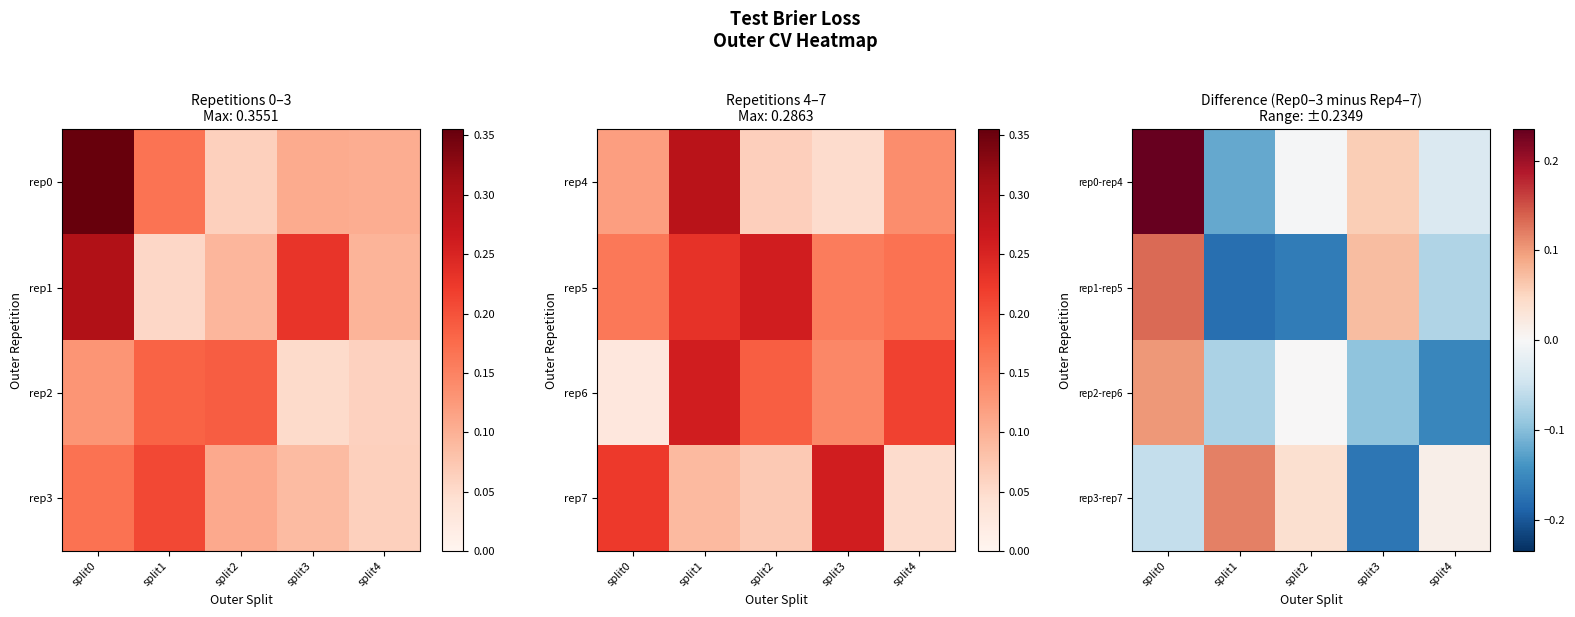

How many distinct data groups are displayed?

4